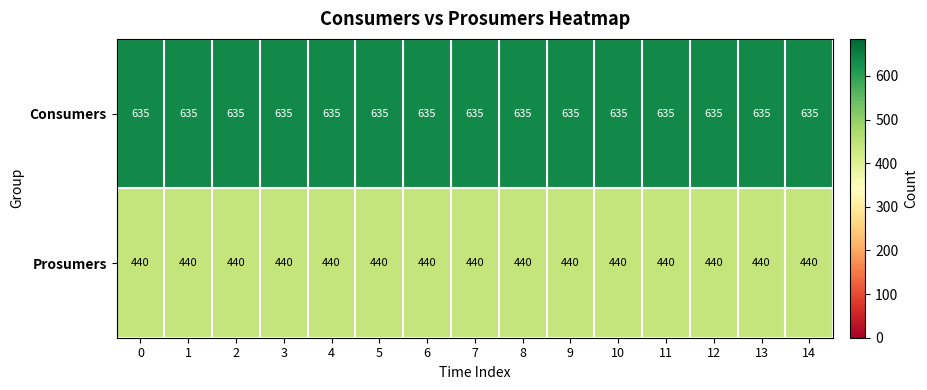

What is the highest value of the Prosumers series?

440